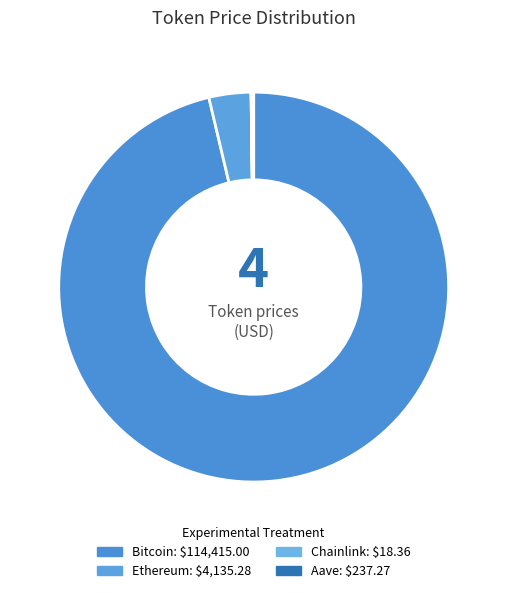

Is the sum of Bitcoin and Aave greater than half?

Yes